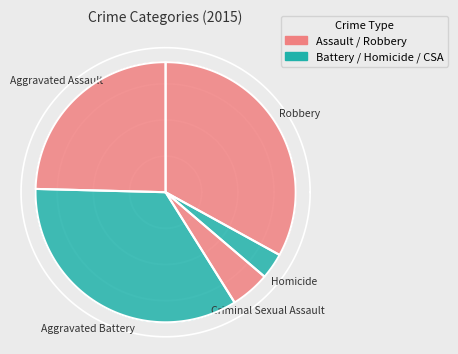

The Homicide slice represents 3% of the pie. True or false?

True